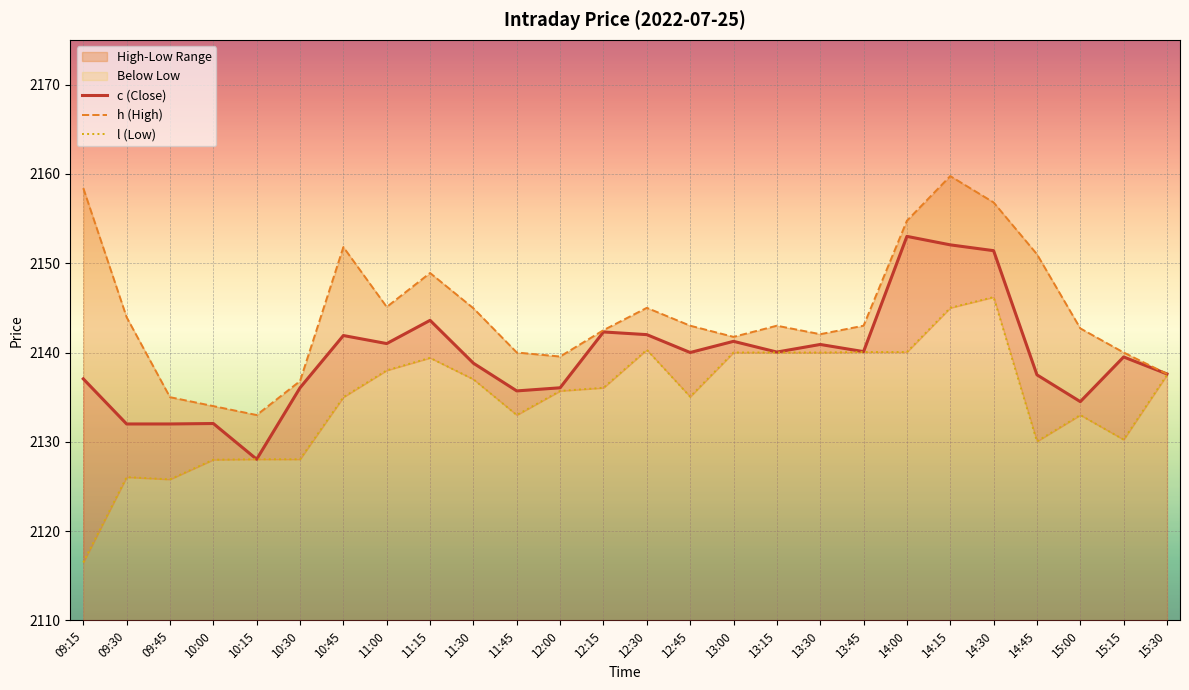

Reading left to right, what are all the values shown in this chart?

c (Close): 2137.1	2132.0	2132.0	2132.1	2128.1	2136.1	2141.9	2141.0	2143.6	2138.8	2135.7	2136.1	2142.3	2142.0	2140.0	2141.2	2140.1	2140.9	2140.1	2153.0	2152.1	2151.4	2137.5	2134.5	2139.5	2137.6
h (High): 2158.4	2143.9	2135.0	2134.0	2133.0	2136.8	2151.8	2145.1	2148.9	2144.9	2140.0	2139.6	2142.5	2145.0	2143.0	2141.8	2143.0	2142.1	2143.0	2154.8	2159.8	2156.8	2151.0	2142.7	2140.0	2137.6
l (Low): 2116.5	2126.1	2125.8	2128.0	2128.1	2128.1	2135.0	2138.0	2139.4	2137.0	2133.0	2135.7	2136.1	2140.3	2135.1	2140.0	2140.0	2140.0	2140.1	2140.1	2145.0	2146.2	2130.1	2133.0	2130.2	2137.5